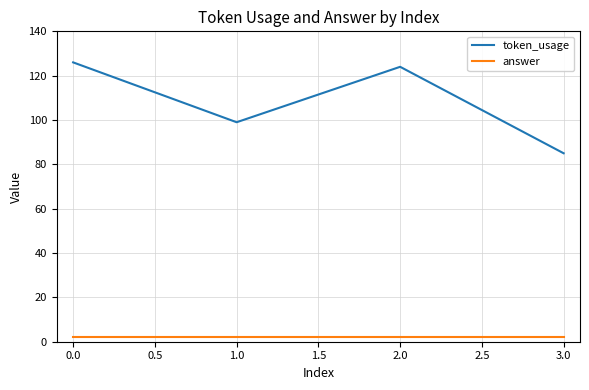

What are all the series names shown in the legend?

token_usage, answer